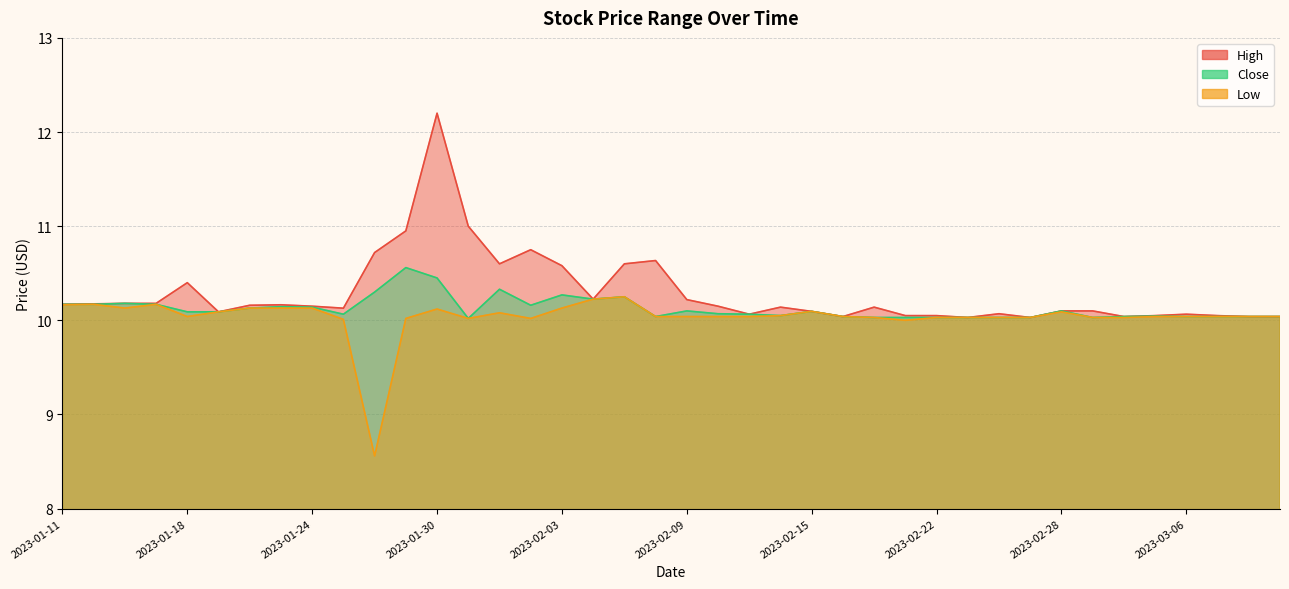

What is the smallest value displayed?

8.6